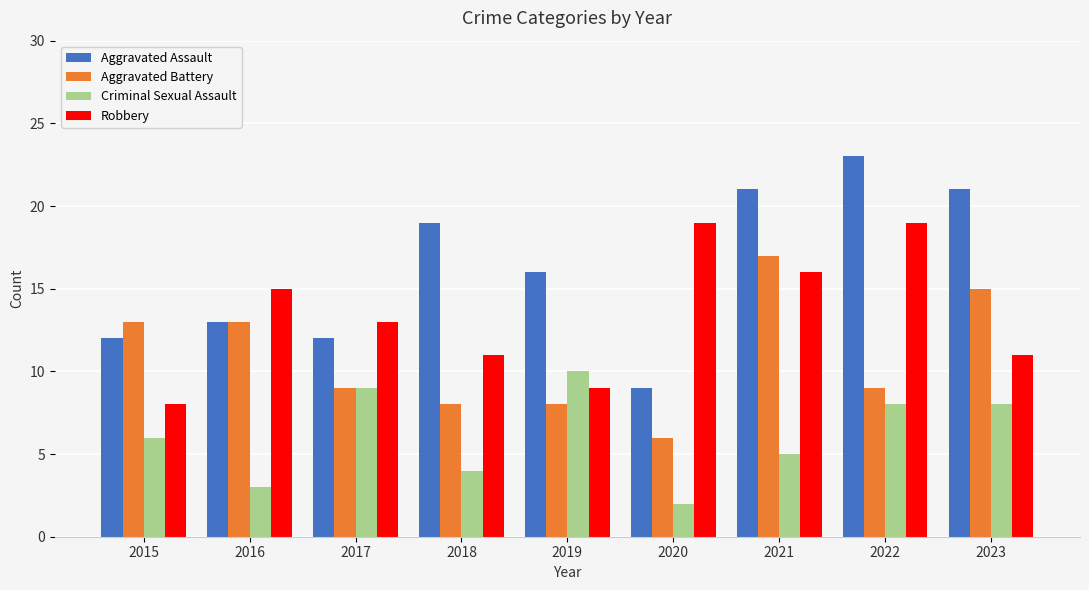

What is the sum of the Aggravated Battery values at 2023 and 2022?

24